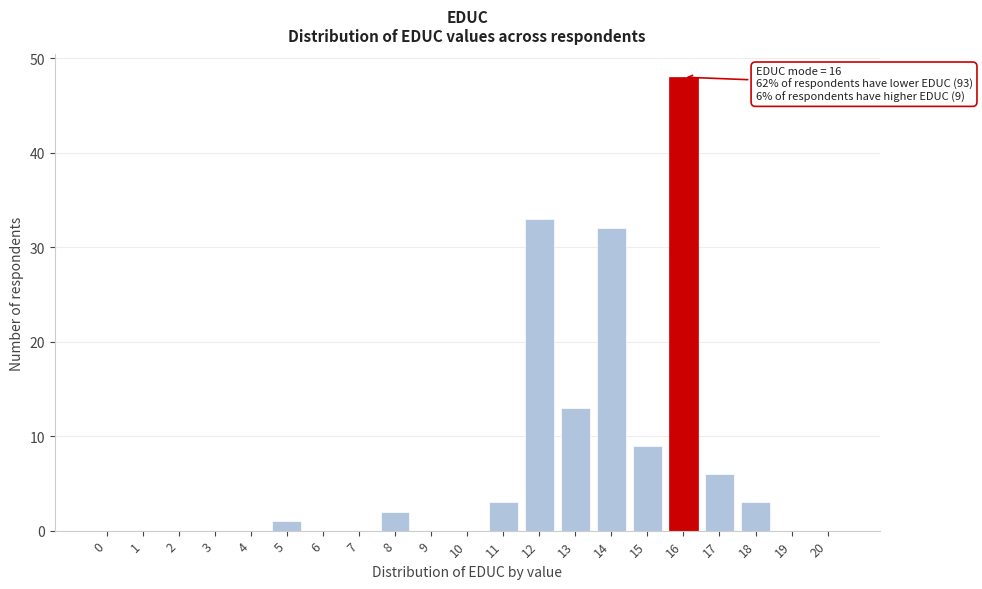

Reading left to right, list all the values displayed in this chart.

0=0	1=0	2=0	3=0	4=0	5=1	6=0	7=0	8=2	9=0	10=0	11=3	12=33	13=13	14=32	15=9	16=48	17=6	18=3	19=0	20=0